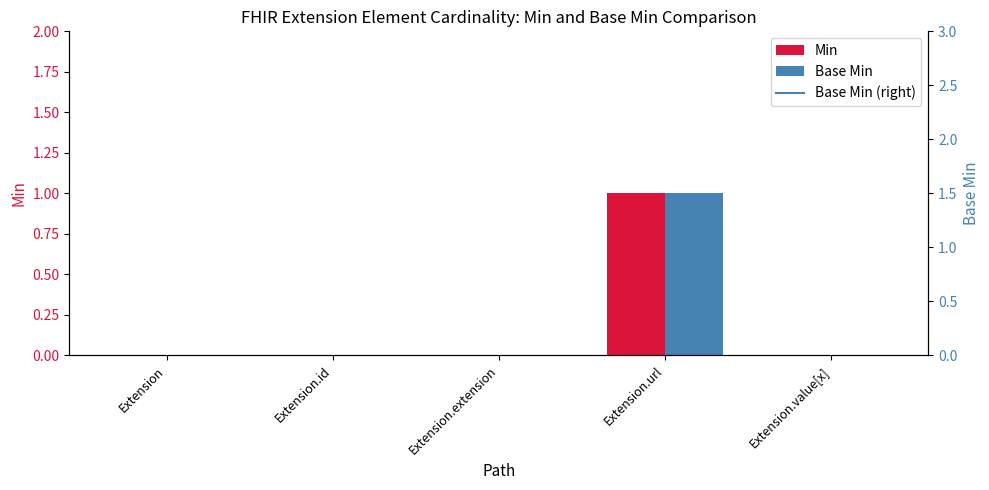

Reading right to left, transcribe all the data shown in this chart.

Min: 0	1	0	0	0
Base Min: 0	1	0	0	0